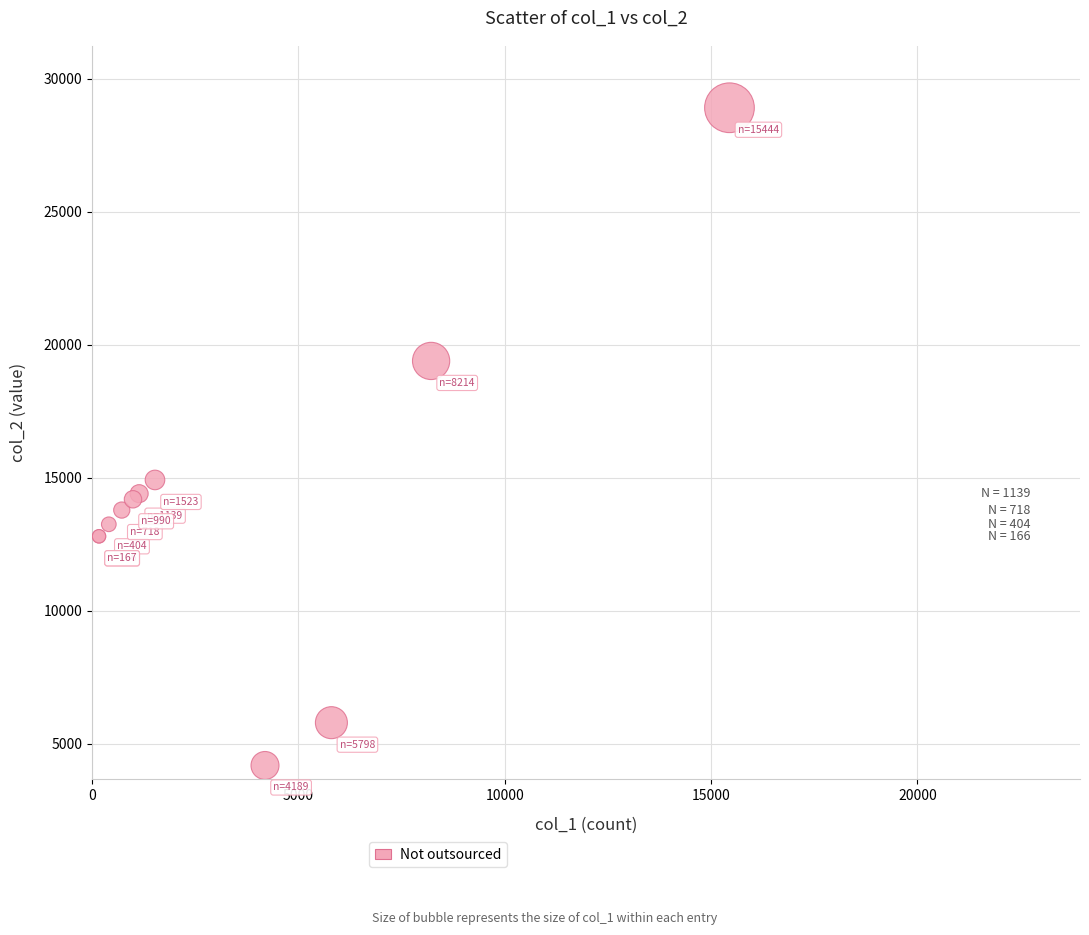

What Y value in the scatter plot is closest to 16549?

14921